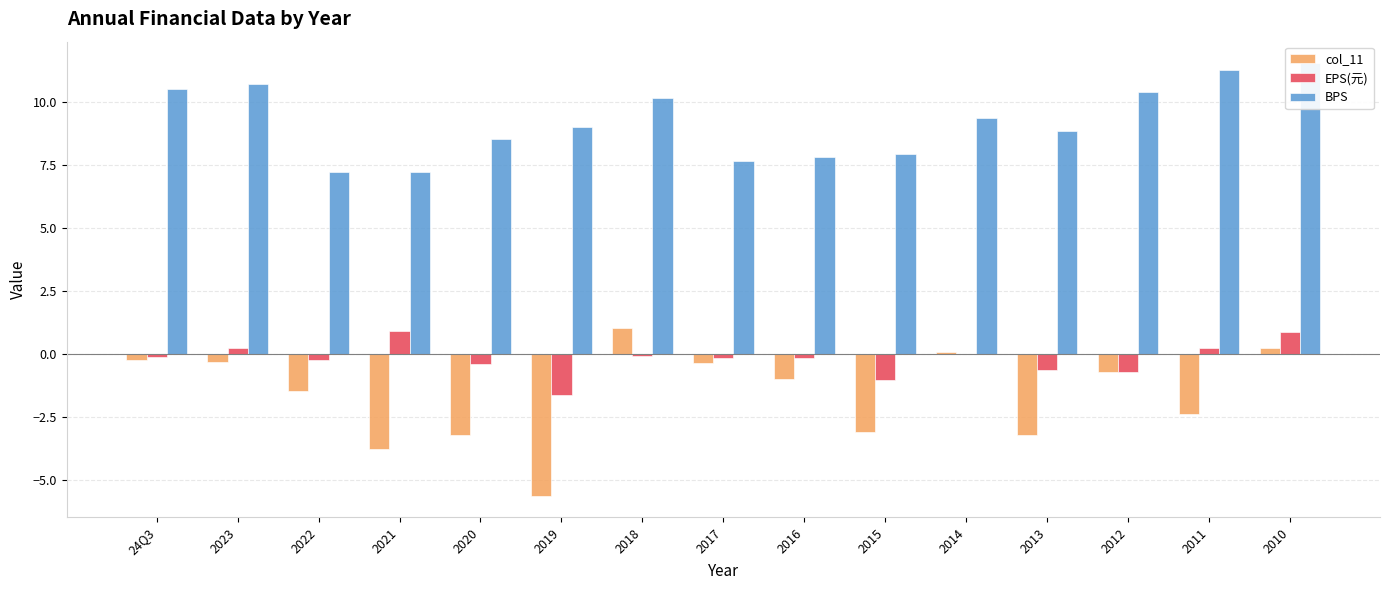

Reading right to left, what are all the values shown in this chart?

col_11: 0.2	-2.4	-0.7	-3.2	0.1	-3.1	-1.0	-0.4	1.0	-5.6	-3.2	-3.8	-1.5	-0.3	-0.2
EPS(元): 0.9	0.2	-0.7	-0.7	0.0	-1.1	-0.2	-0.2	-0.1	-1.6	-0.4	0.9	-0.2	0.2	-0.1
BPS: 11.5	11.2	10.4	8.9	9.4	7.9	7.8	7.6	10.2	9.0	8.5	7.2	7.2	10.7	10.5